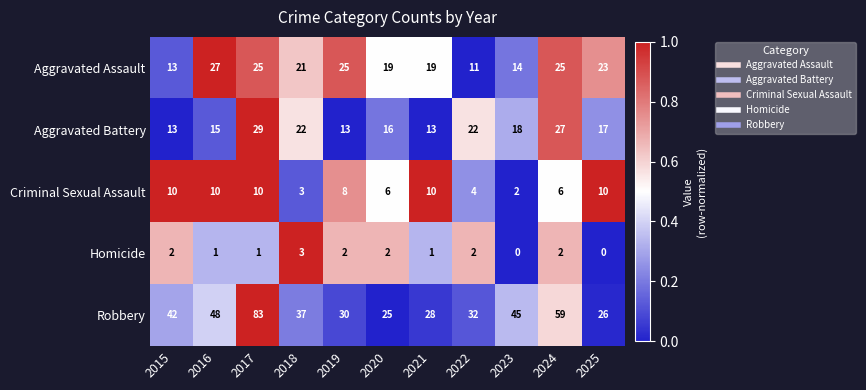

Which category has the highest value across all series?

2017